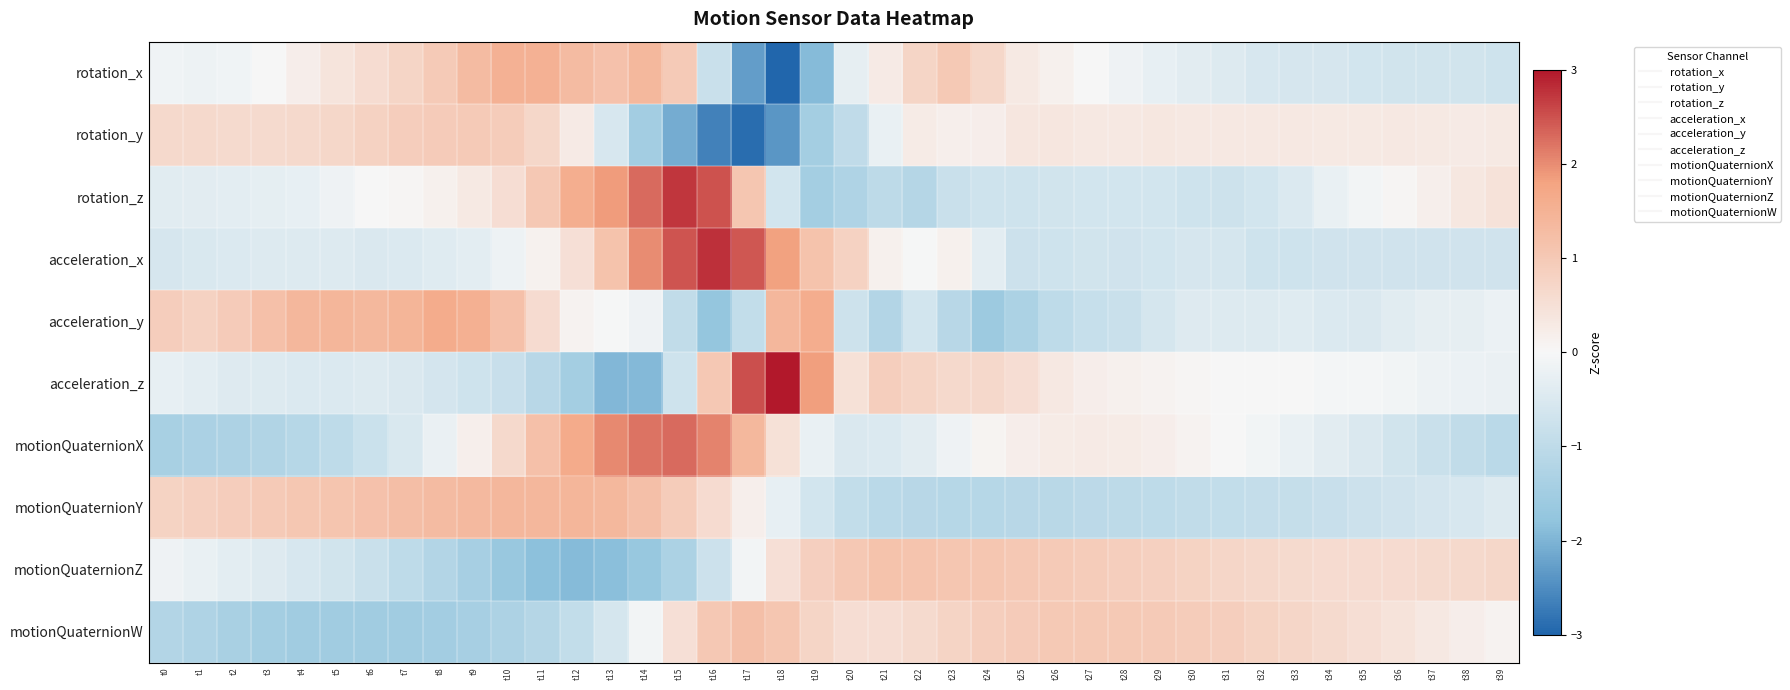

Count the number of categories in the chart.

40